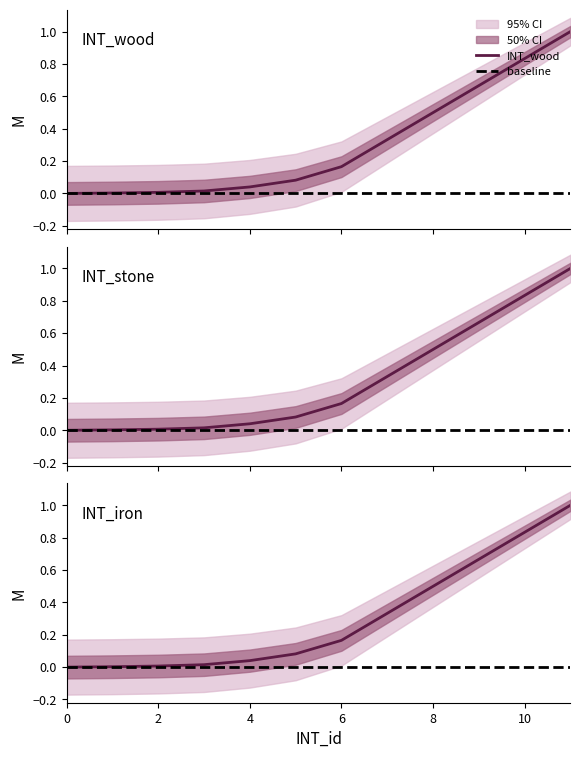

Does the chart have visible grid lines?

No